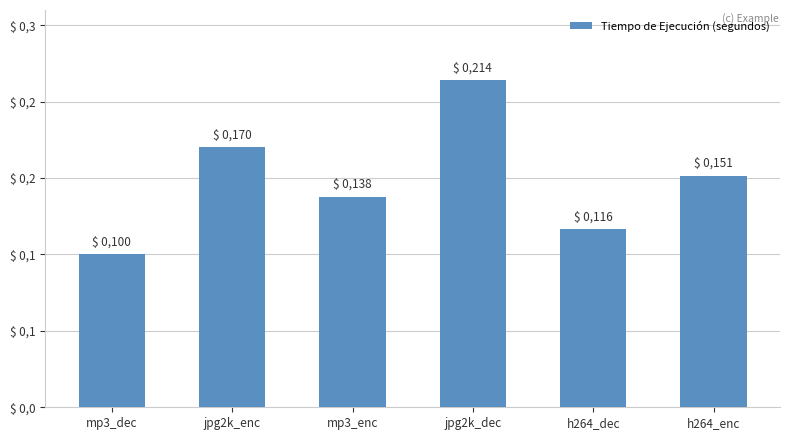

What position from the left is jpg2k_dec?

4